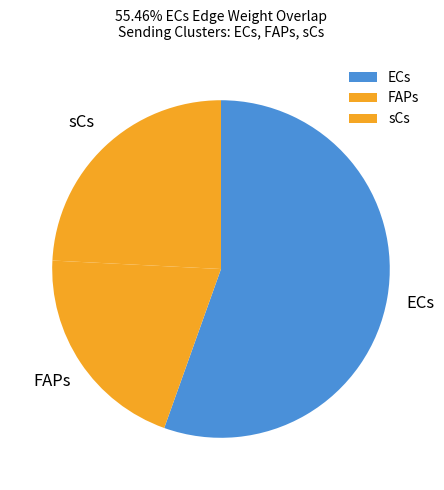

True or false: ECs accounts for 69% of the total.

False